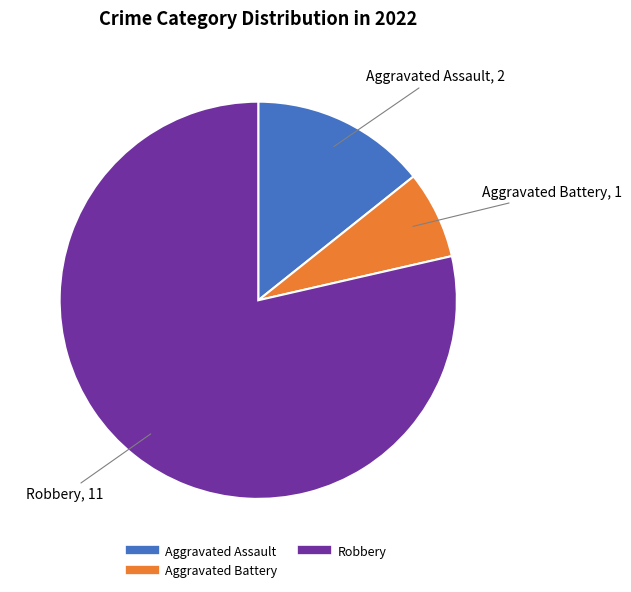

Count the number of slices in the pie.

3